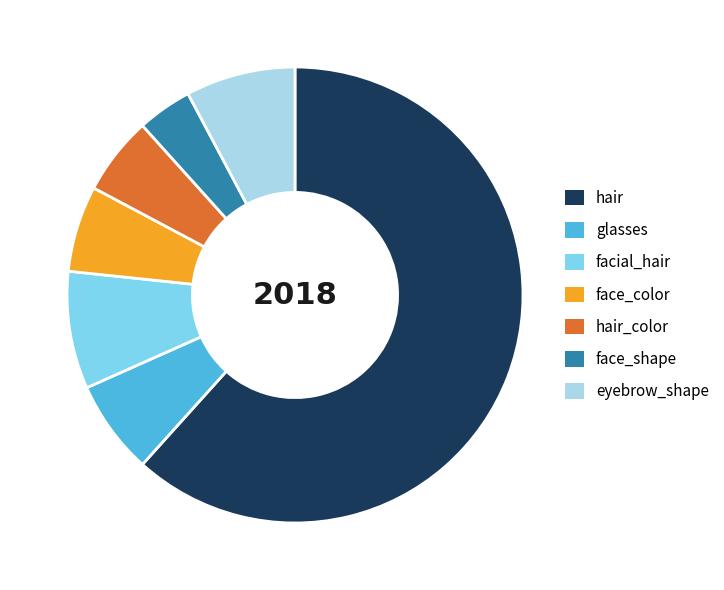

Is the sum of face_color and face_shape greater than half?

No